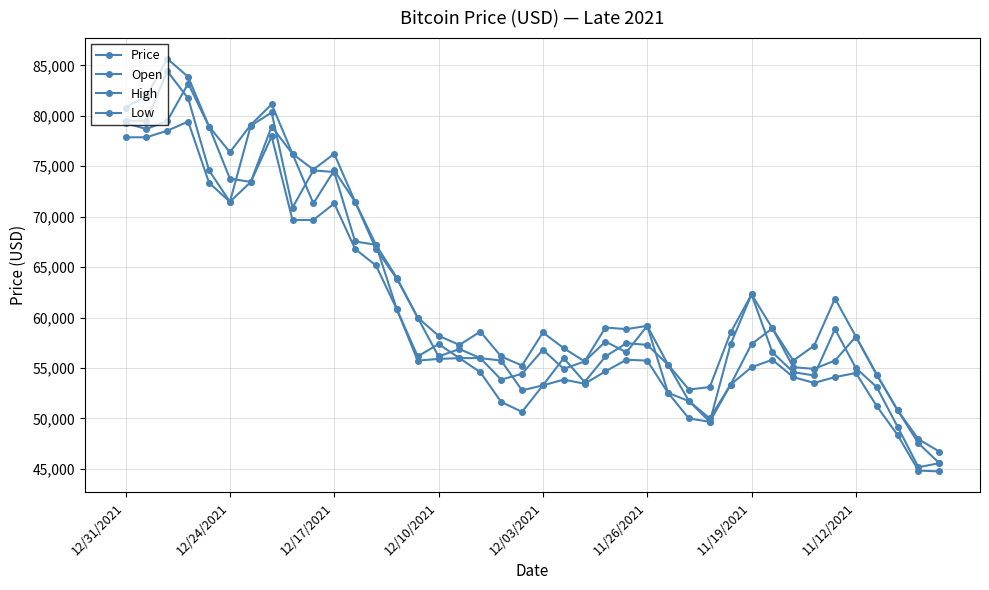

At how many categories does at least one series exceed 73479?

11